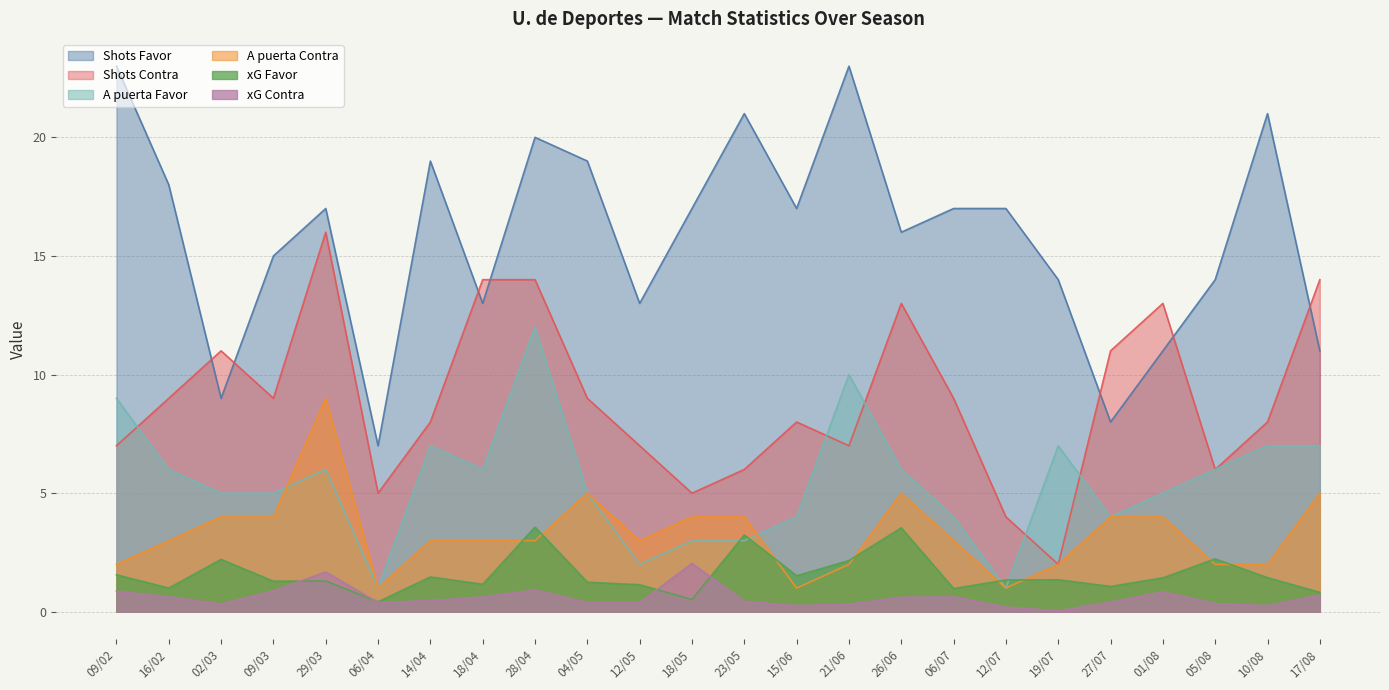

The value of Shots Favor at 18/04 is 4.0. True or false?

False